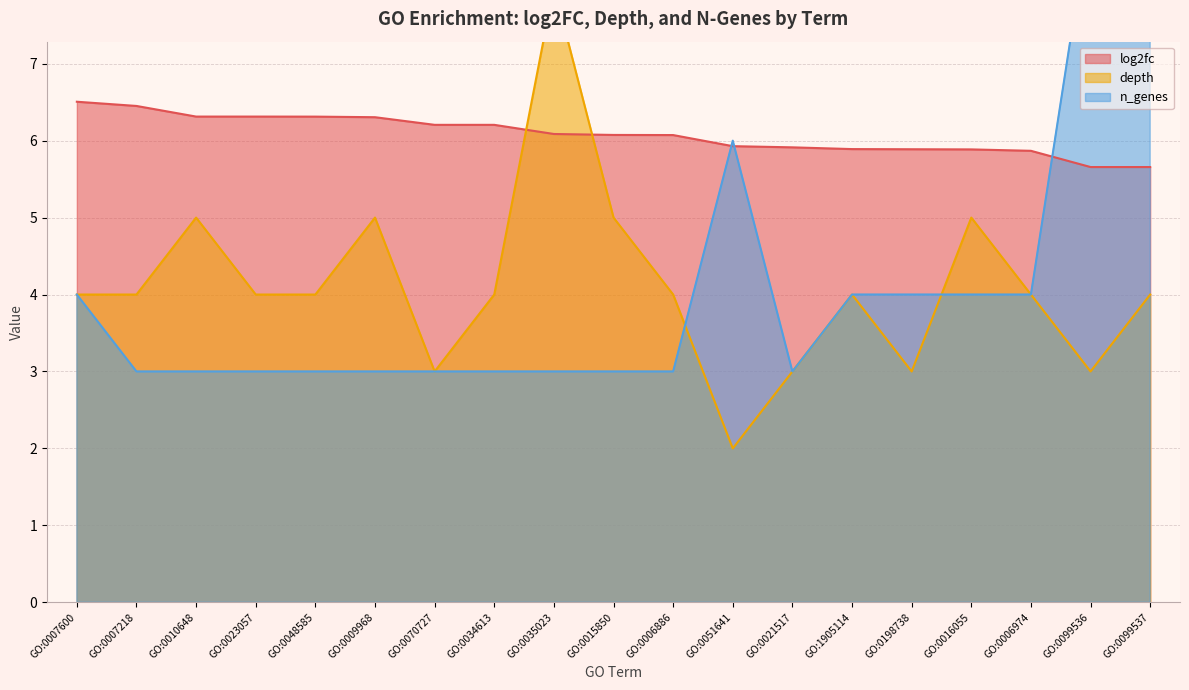

At which category does n_genes reach its first local valley?

GO:0021517